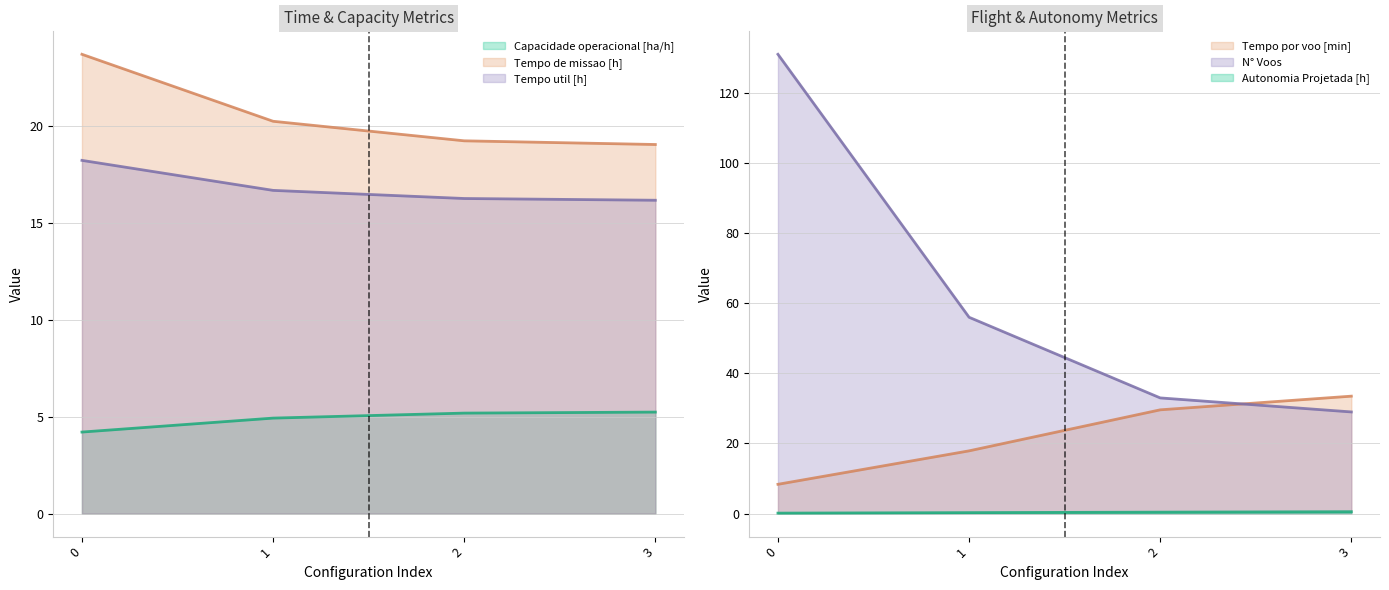

Reading right to left, transcribe all the data shown in this chart.

Capacidade operacional [ha/h]: 5.2	5.2	4.9	4.2
Tempo de missao [h]: 19.1	19.3	20.3	23.7
Tempo util [h]: 16.2	16.3	16.7	18.2
Tempo por voo [min]: 33.5	29.6	17.9	8.4
Autonomia Projetada [h]: 0.6	0.4	0.3	0.1
N° Voos: 29.0	33.0	56.0	131.0